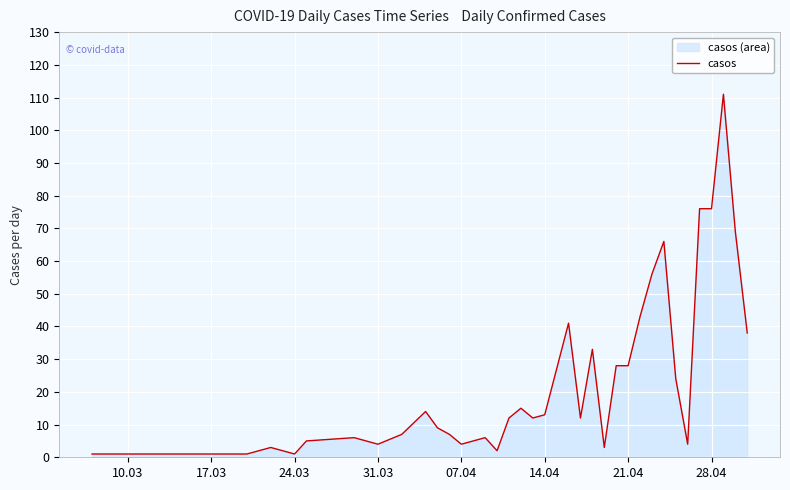

What is the difference between the maximum and minimum values?

110